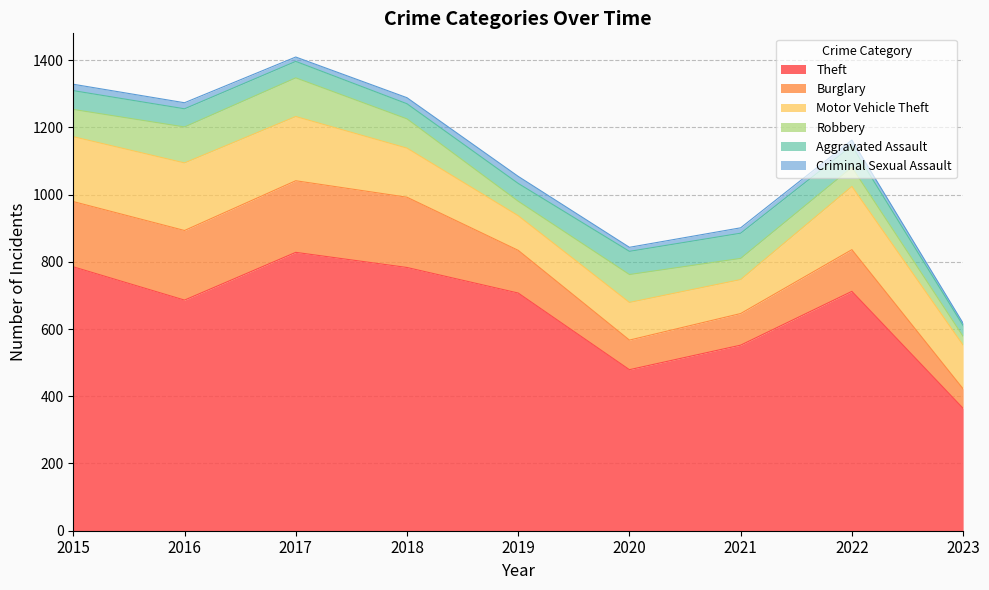

What is the difference between the maximum and minimum values in the Theft series?

464